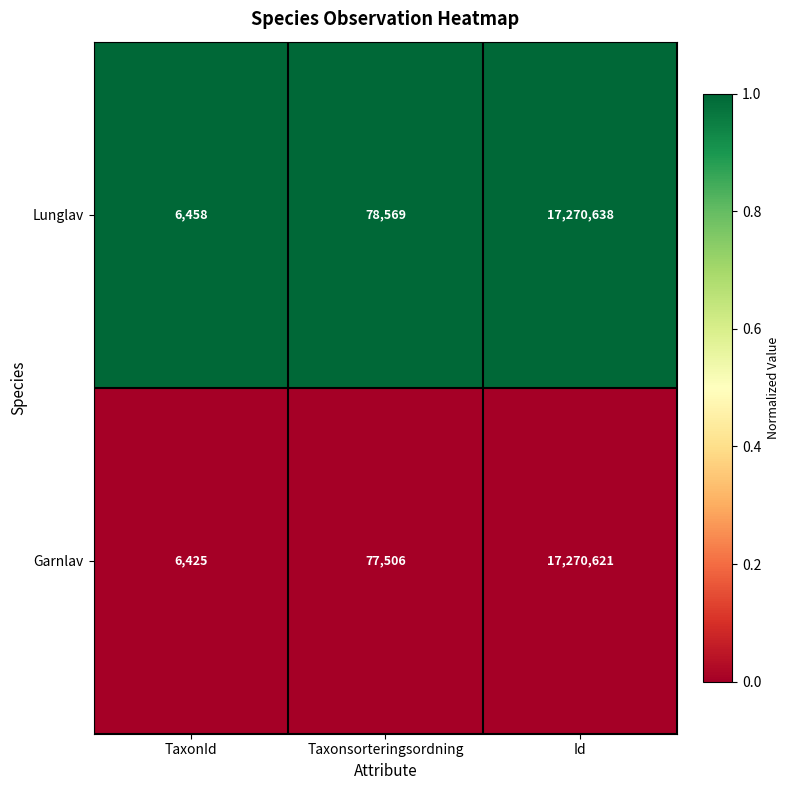

What is the minimum value shown in the chart?

6425